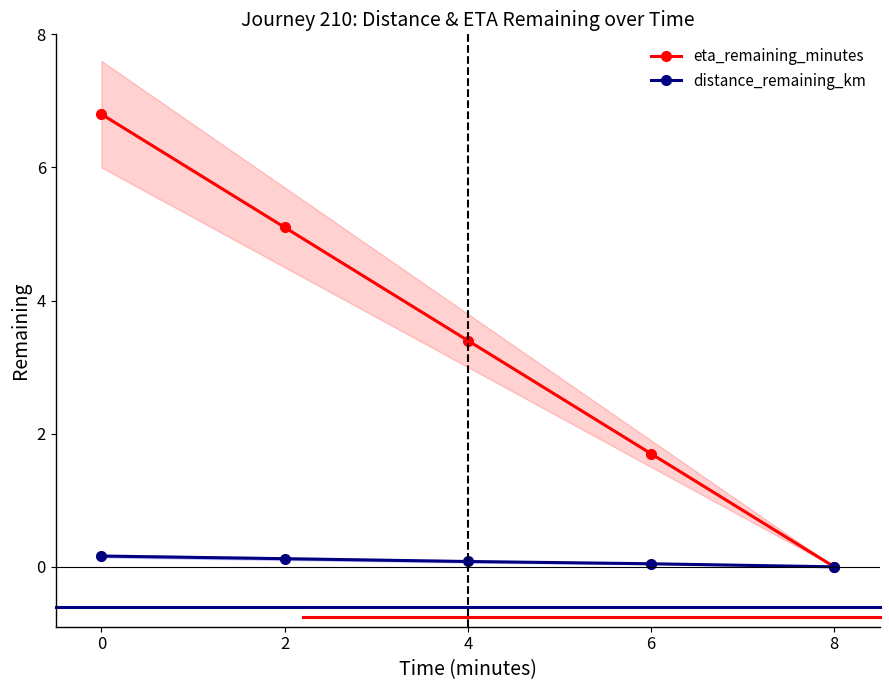

At which category does the chart reach its minimum across all series?

8